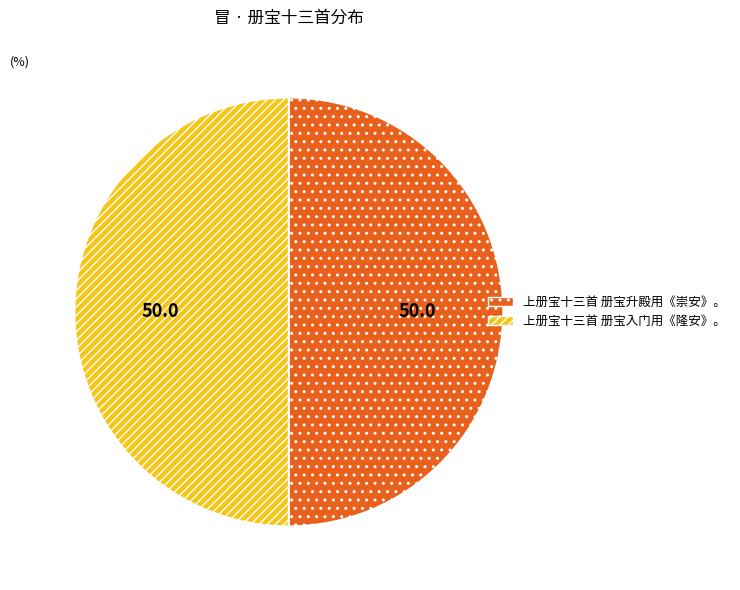

True or false: 上册宝十三首 册宝升殿用《崇安》。 accounts for 50% of the total.

True